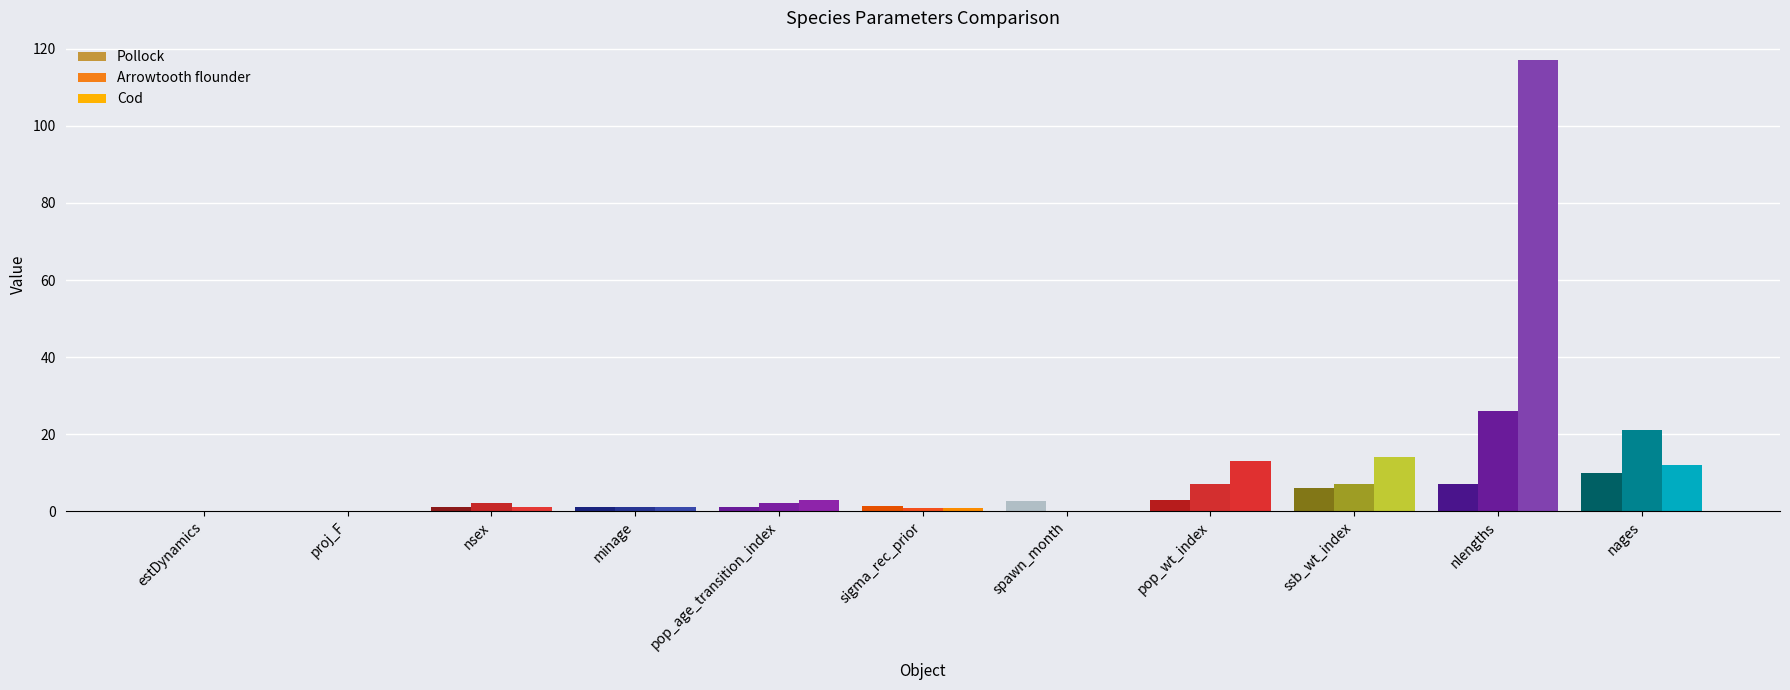

Between nages and ssb_wt_index, which series saw the biggest shift?

Arrowtooth flounder